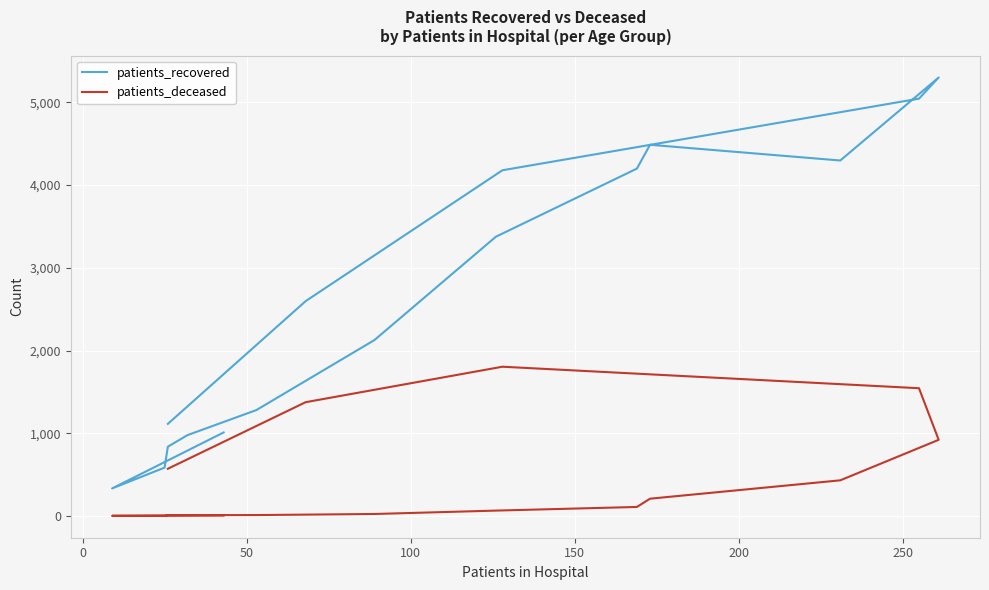

What is the maximum value for patients_recovered?

5302